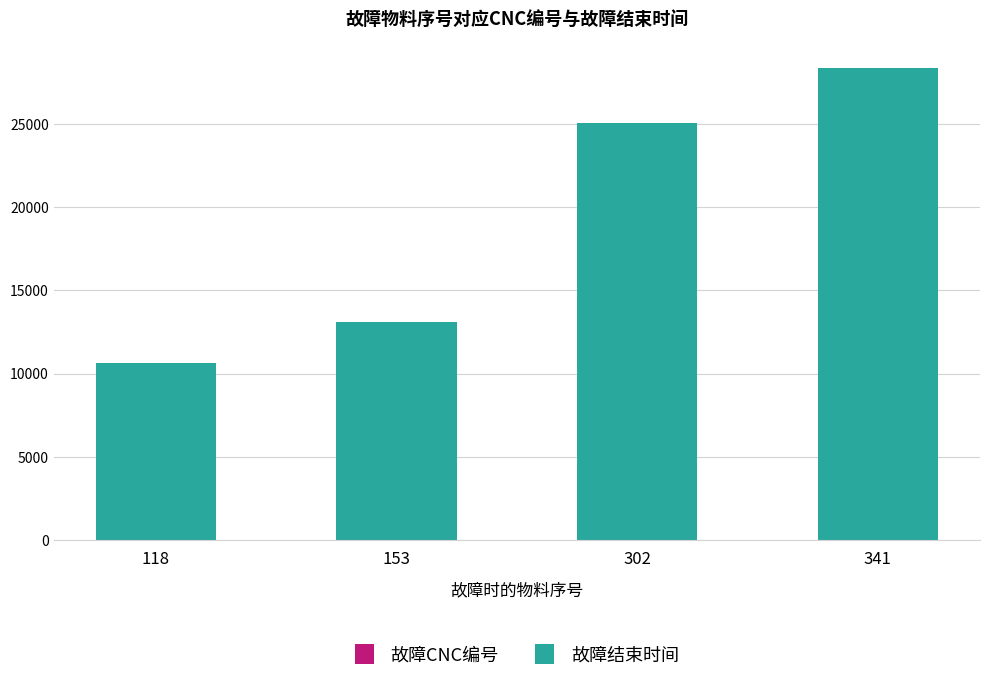

At which category is the sum across all series the highest?

341